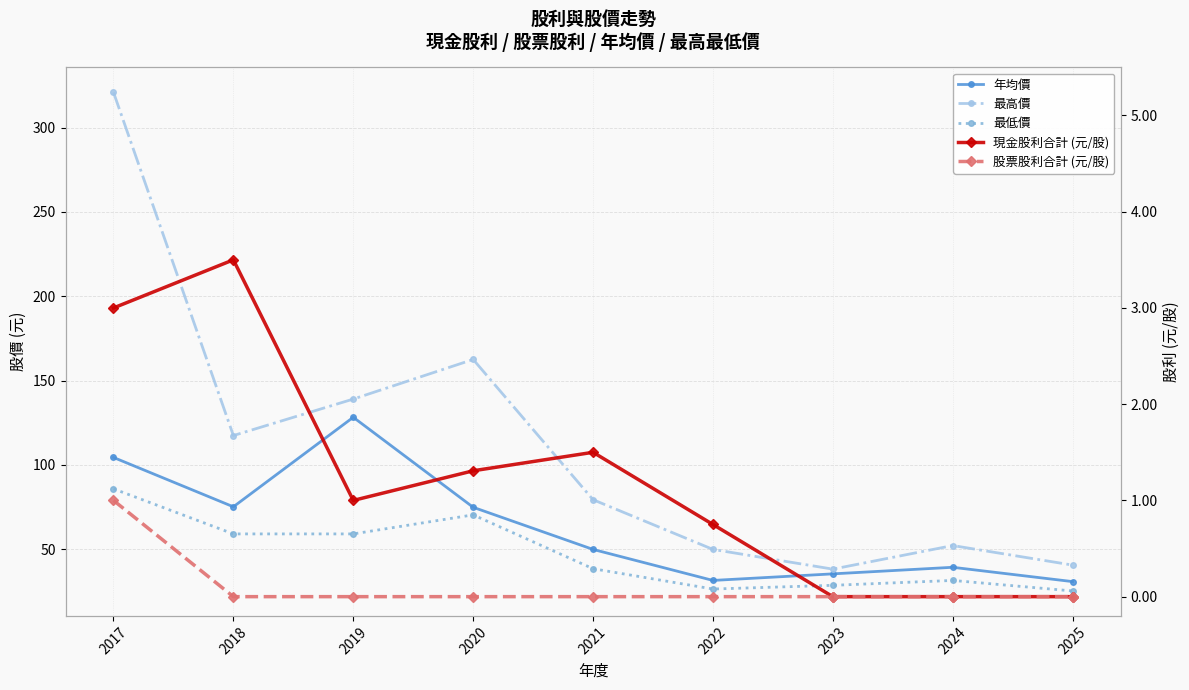

In 年均價, how many points are higher than both neighbors (excluding endpoints)?

2